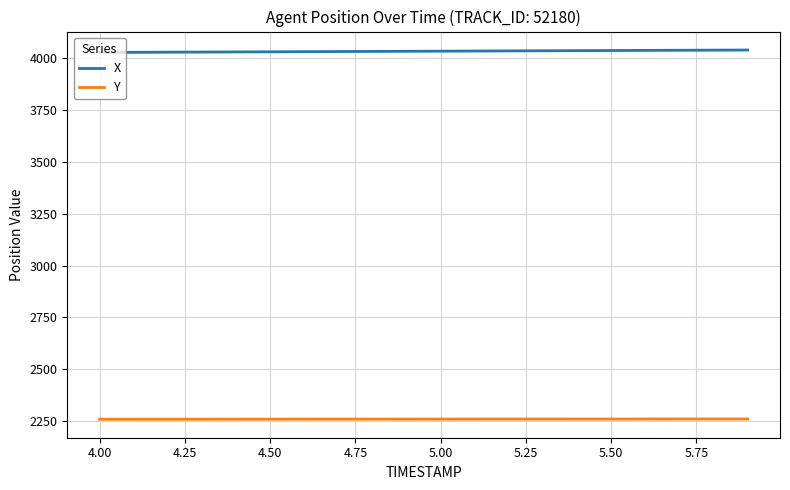

What is the difference between the maximum and minimum values in the Y series?

1.4